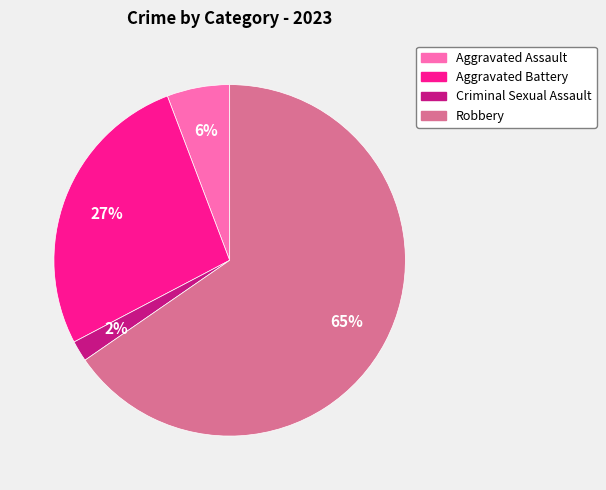

Which has a higher value, Aggravated Assault or Robbery?

Robbery